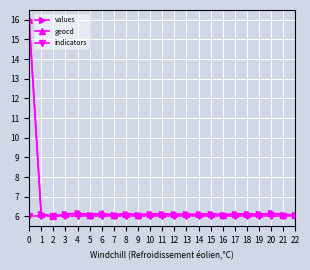

What is the value of the geocd point at the 1st from the left?

16.0